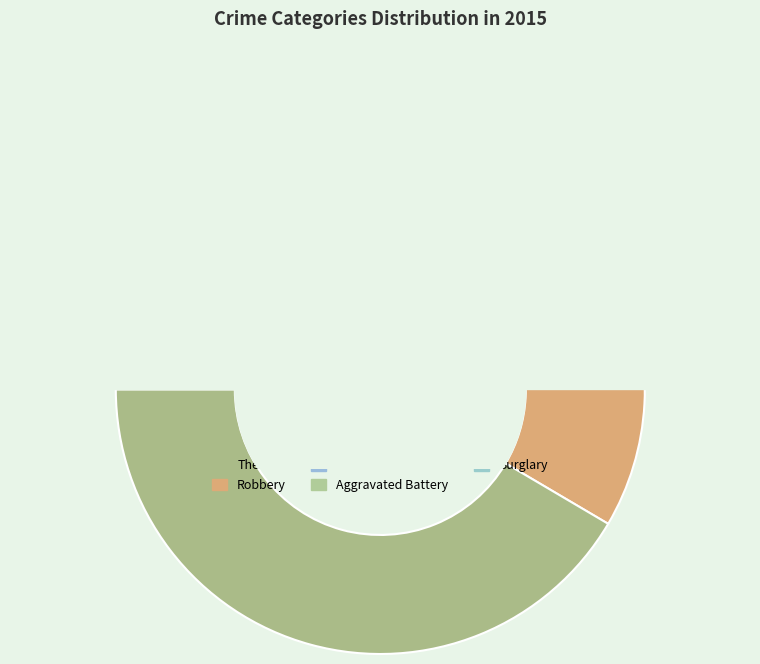

To the nearest percent, what is the difference between the largest and smallest slice percentages?

41%